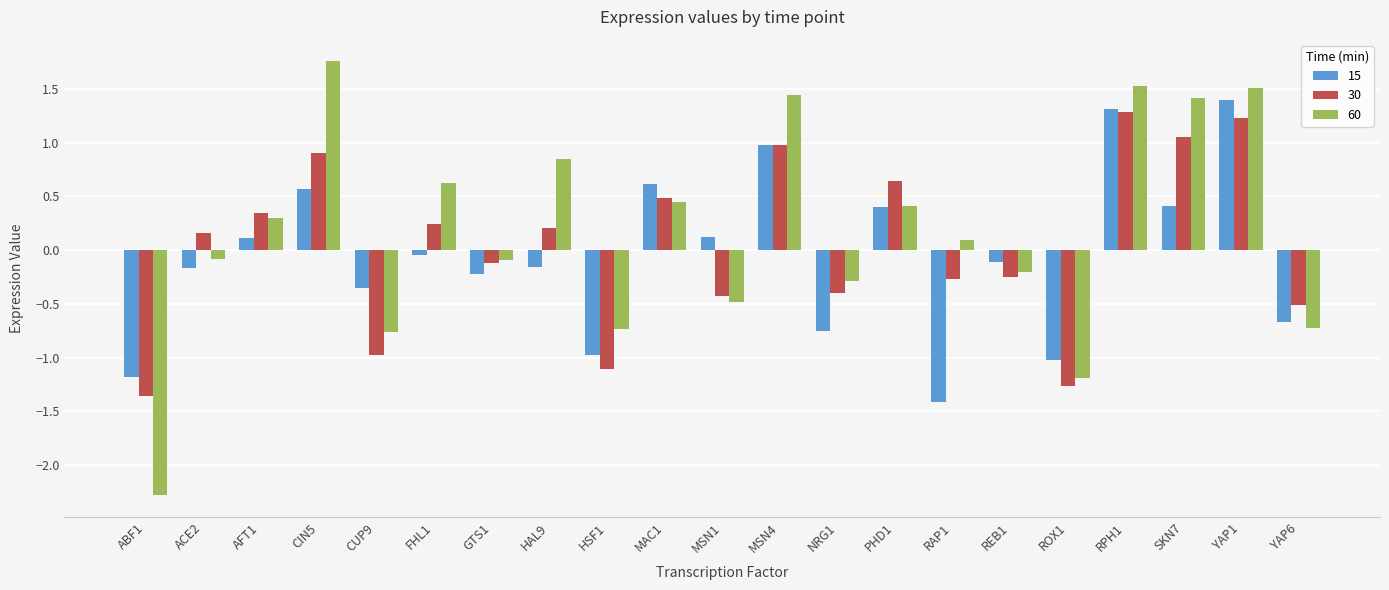

Is it true that 30 equals 0.3 at AFT1?

True